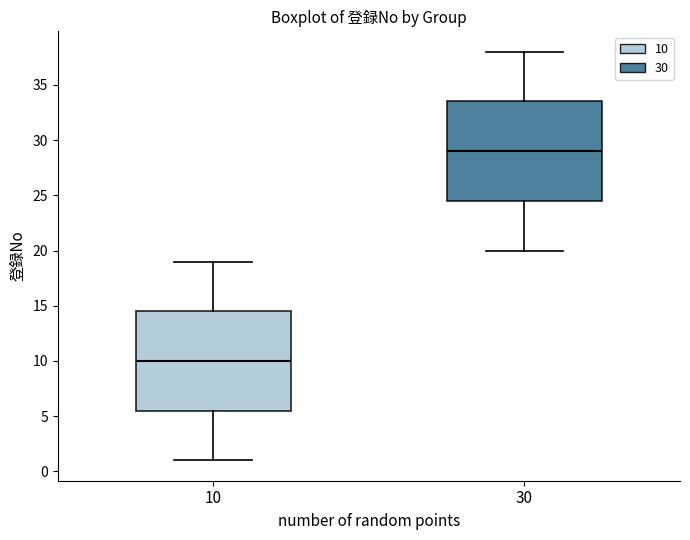

Where does the upper whisker of the box at x = 10 end on the y-axis? The values are not printed on the chart, so give them approximately, as read against the axis.

19.0